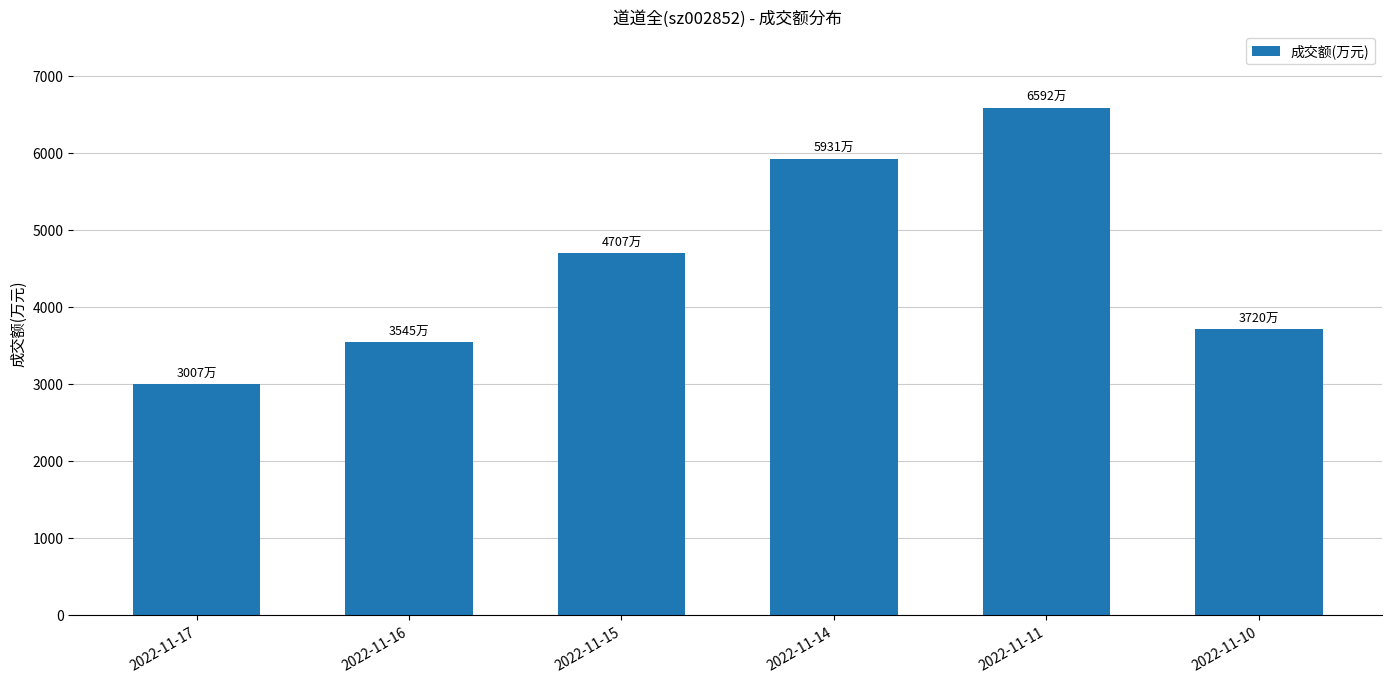

At which label is the value closest to 4799?

2022-11-15